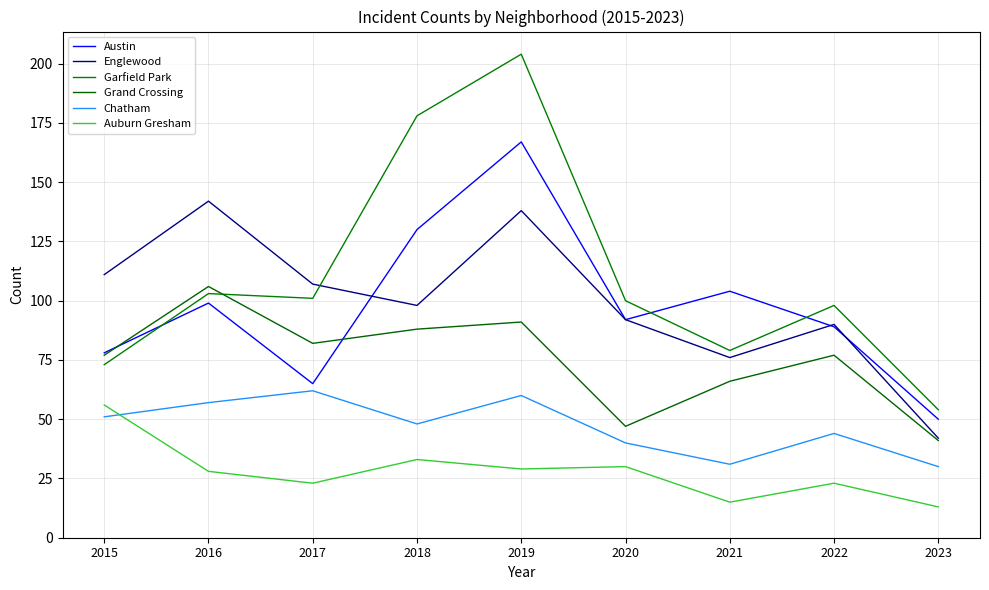

At which category does Garfield Park reach its first local valley?

2017